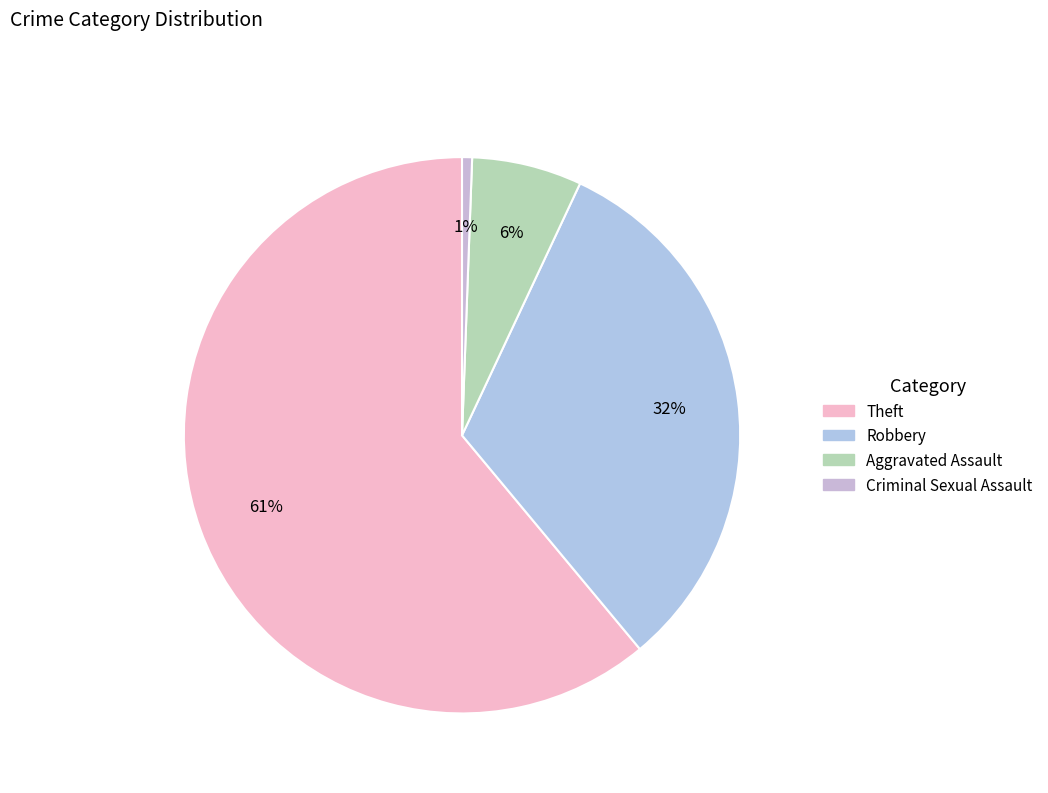

How many slices are in this pie chart?

4